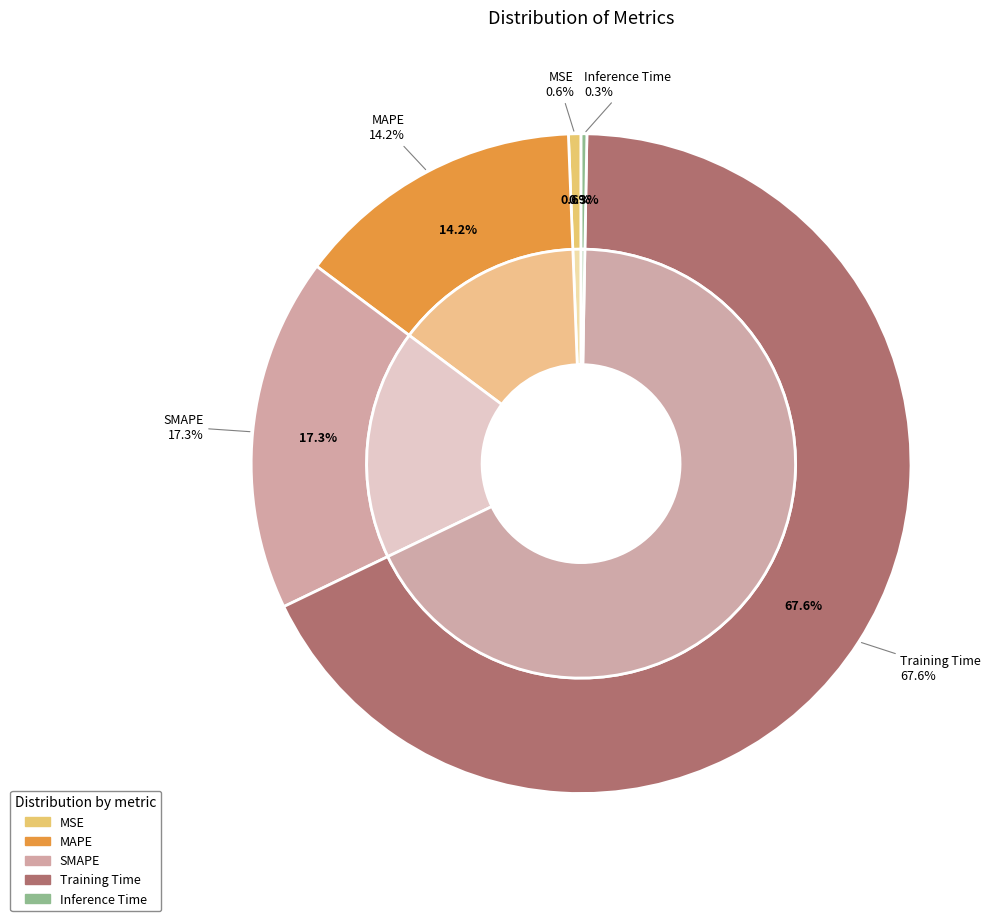

To the nearest percent, what percentage of the pie is Training Time?

68%